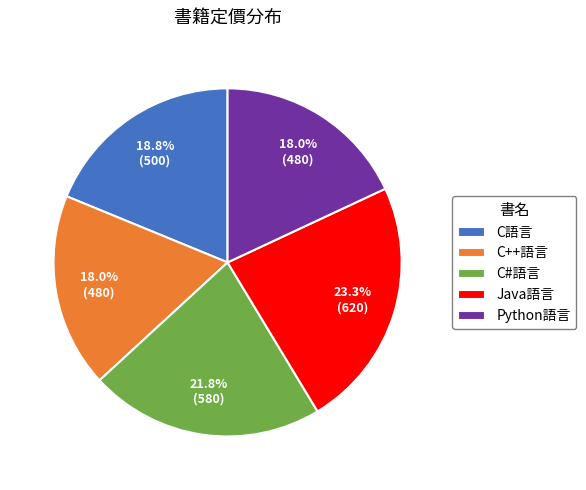

Approximately how many times larger is the value at C語言 compared to C++語言?

1.0